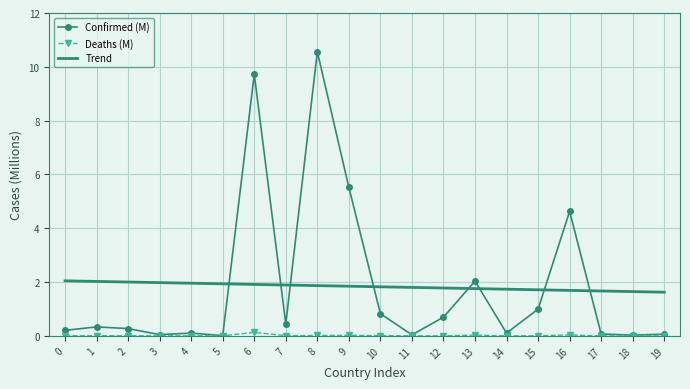

The Deaths (M) series shows 0.0 at 5. True or false?

True